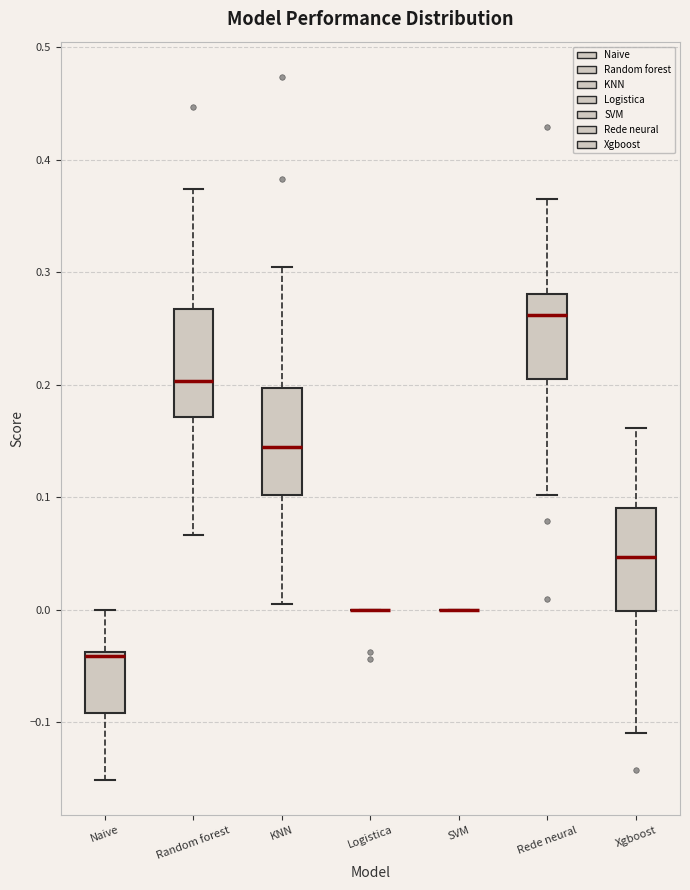

Reading left to right, read every box against the y-axis: the position of its median line, the range the box covers, and the ends of its whiskers. The values are not printed on the chart, so give them approximately, as read against the axis.

Naive: median -0.04, box -0.09 to -0.04, whiskers -0.15 to 0.00
Random forest: median 0.20, box 0.17 to 0.27, whiskers 0.07 to 0.37
KNN: median 0.14, box 0.10 to 0.20, whiskers 0.00 to 0.31
Logistica: box collapsed to a line at 0.00, whiskers 0.00 to 0.00
SVM: box collapsed to a line at 0.00, whiskers 0.00 to 0.00
Rede neural: median 0.26, box 0.20 to 0.28, whiskers 0.10 to 0.36
Xgboost: median 0.05, box 0.00 to 0.09, whiskers -0.11 to 0.16